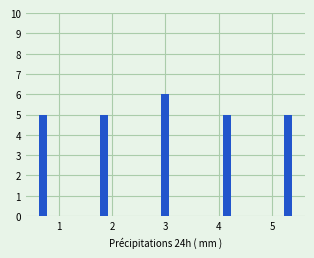

How many groups of bars are there?

5